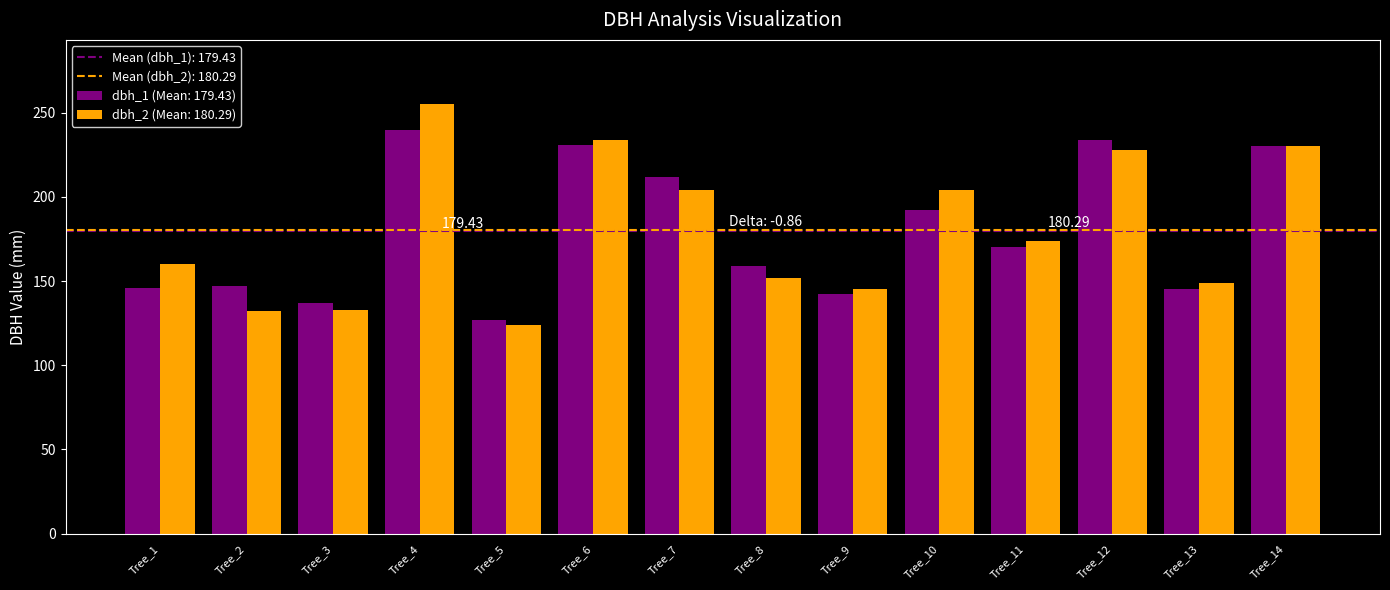

How many groups of bars are there?

14